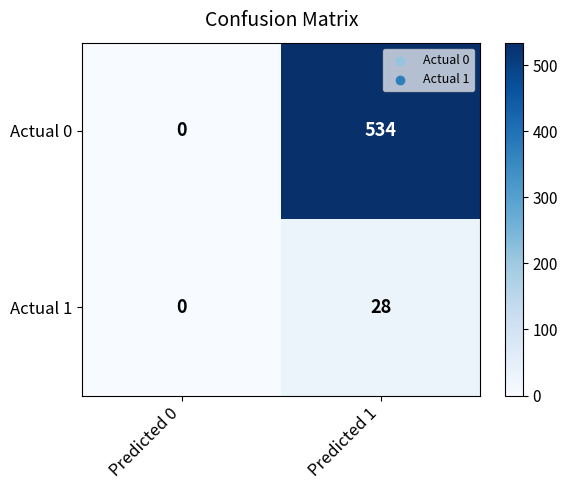

At how many categories does at least one series exceed 188?

1